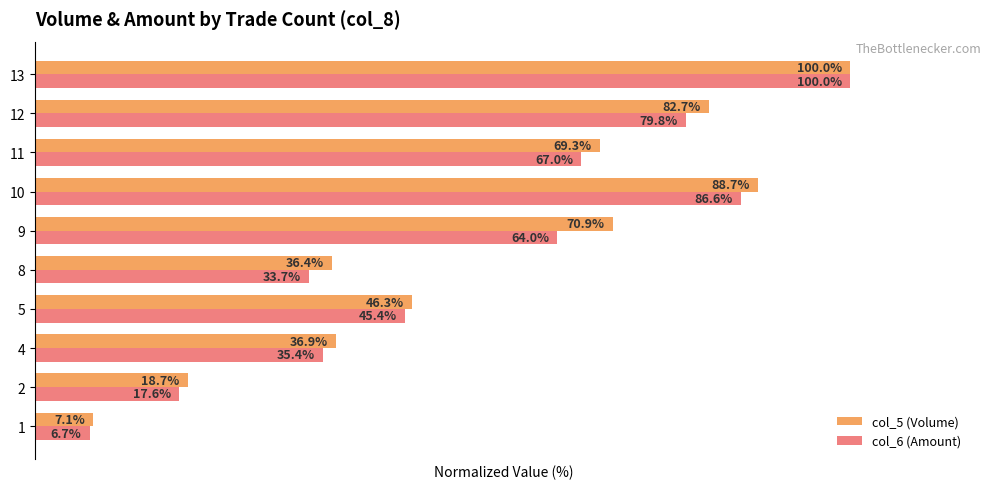

Which series changed the most between 8 and 9?

col_5 (Volume)